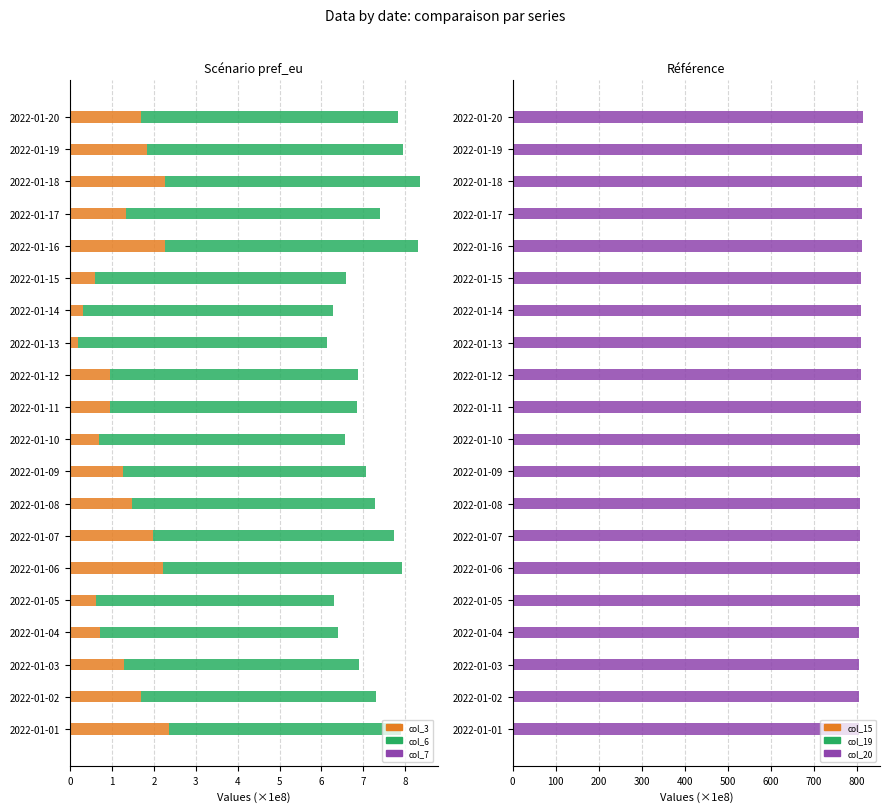

Between 2022-01-07 and 2022-01-11, which is larger?

2022-01-07